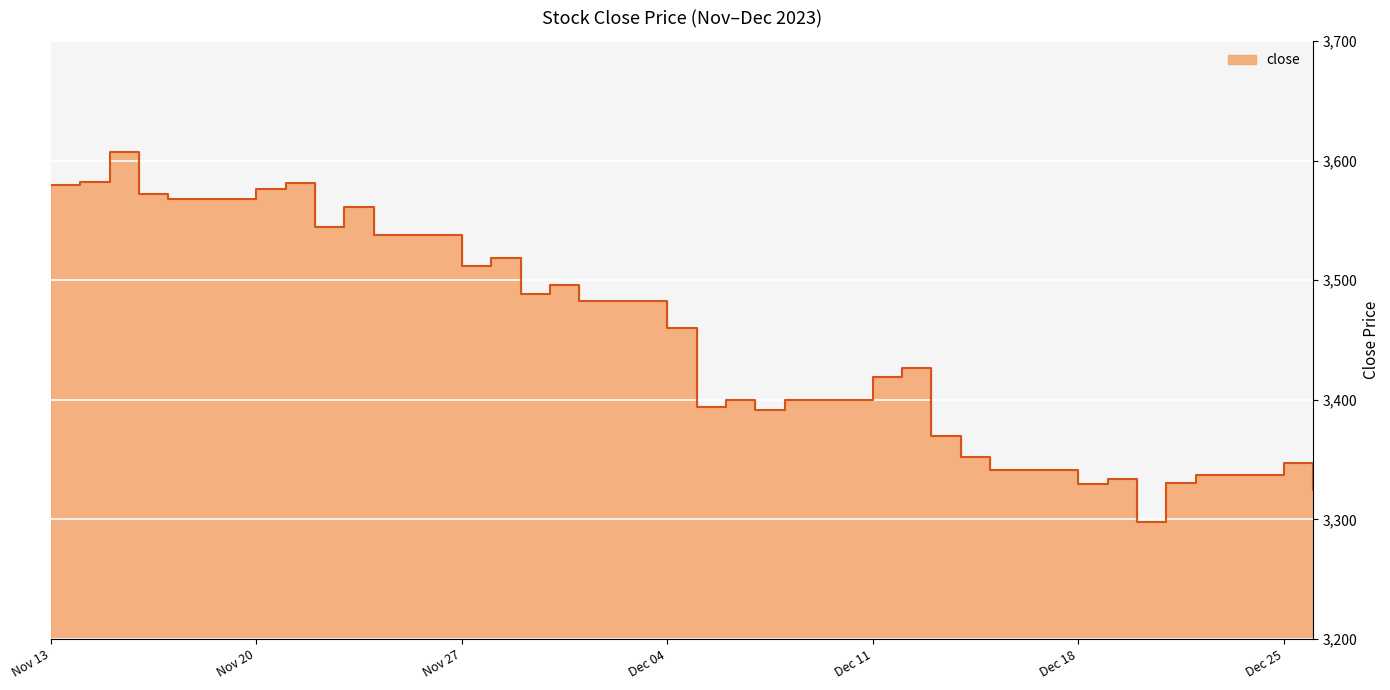

What is the value of the 16th point from the left?

3460.1